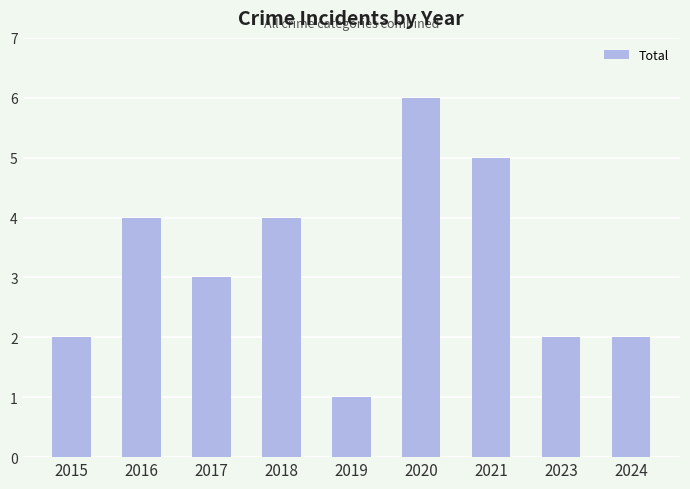

The value at 2020 is 6. True or false?

True